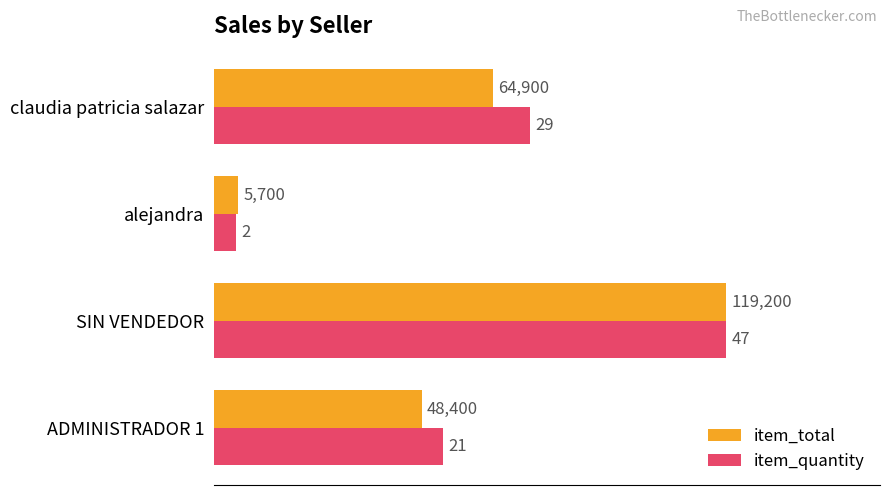

What are all the series names shown in the legend?

item_total, item_quantity